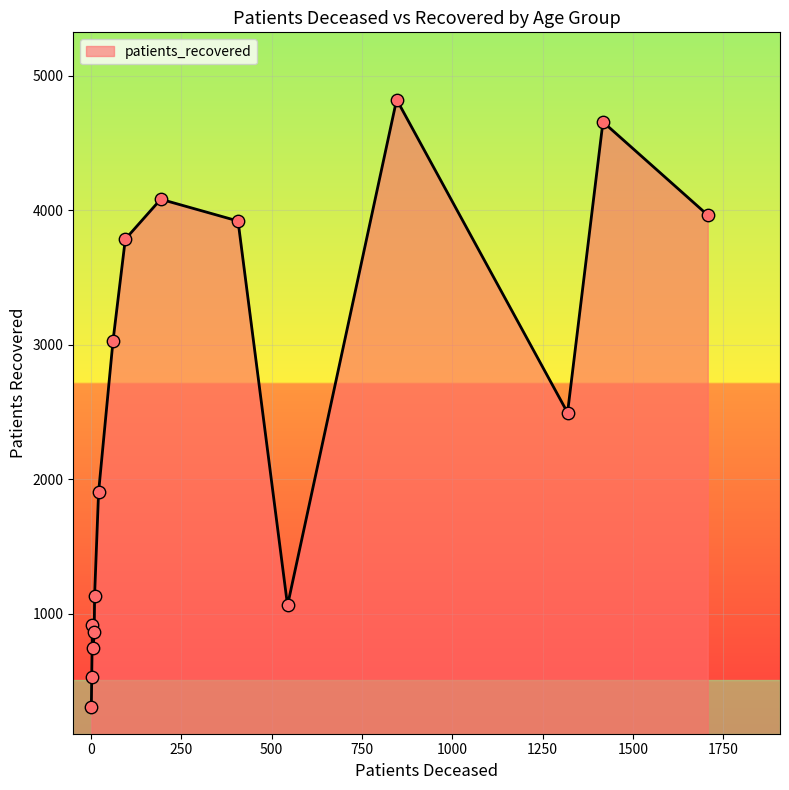

What is the maximum value shown in the chart?

4823